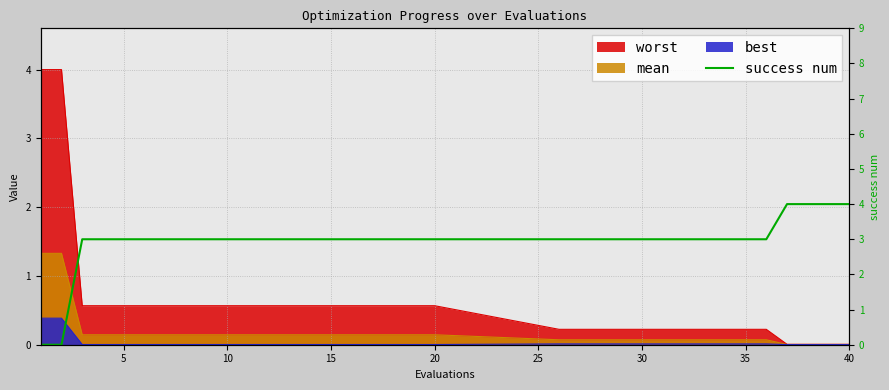

What is the greatest value displayed?

4